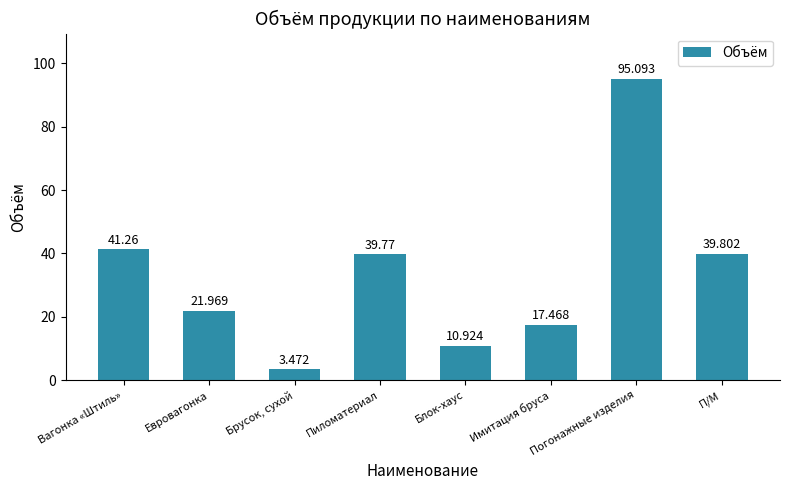

How many data points are less than 39?

4